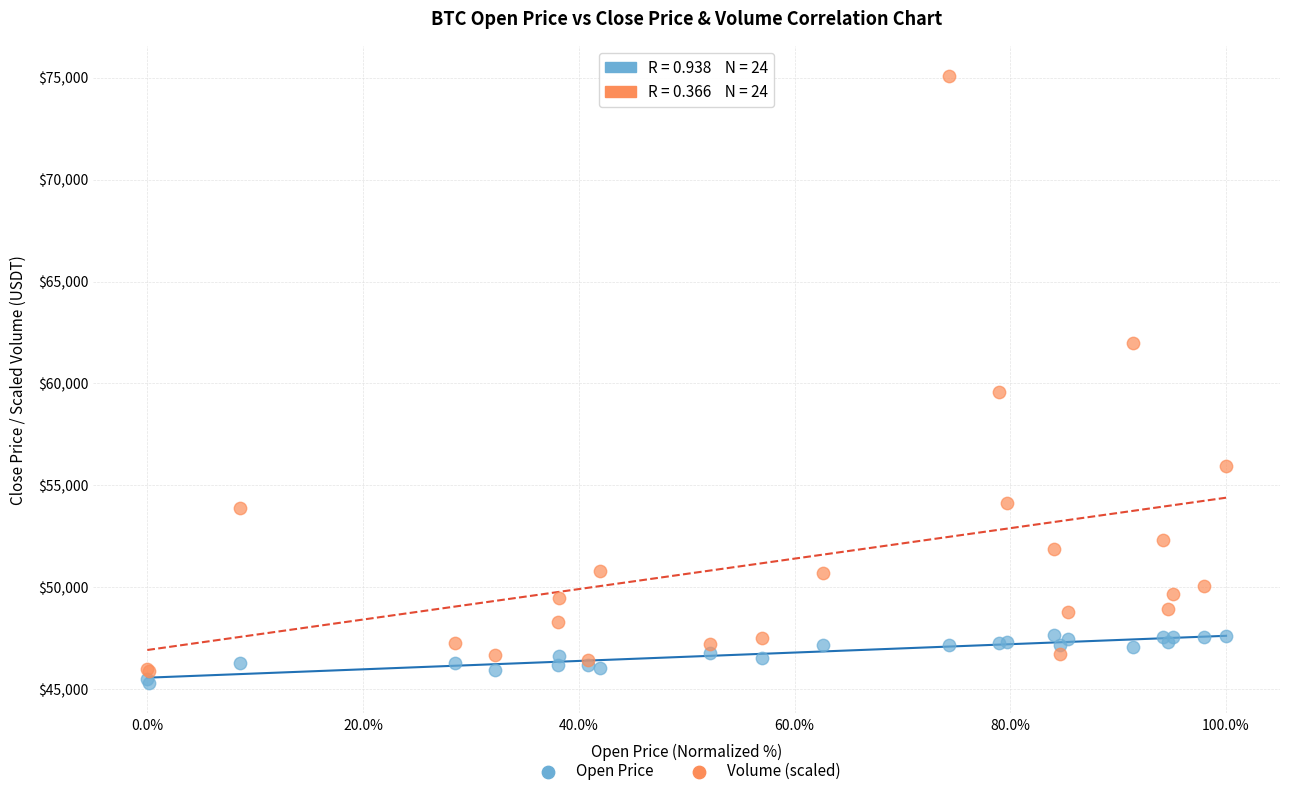

Across all series, what Y value is closest to 60190?

59602.4